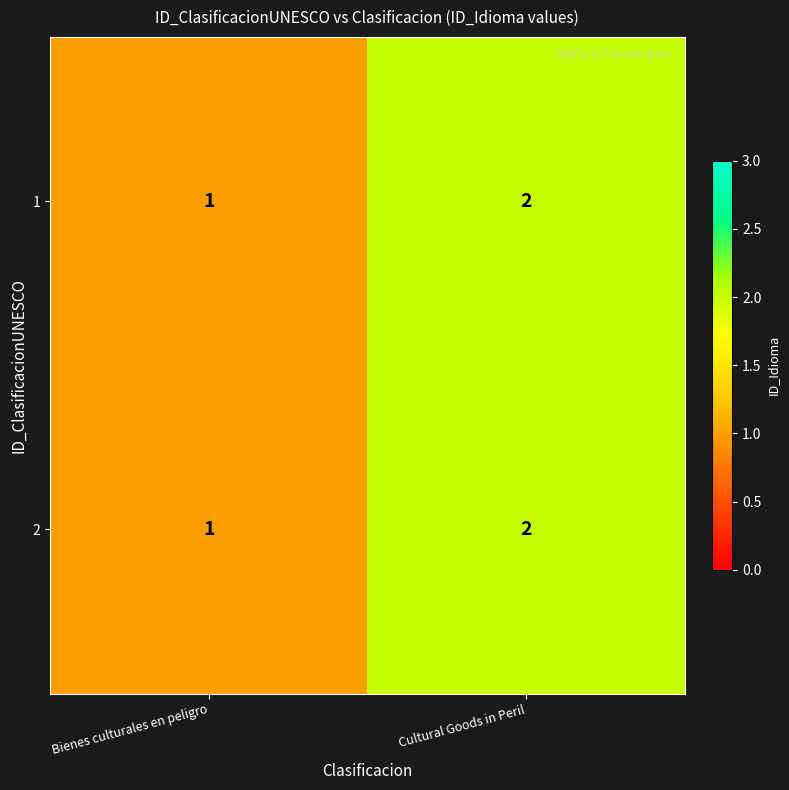

Where is 1 nearest to the value 1?

Bienes culturales en peligro